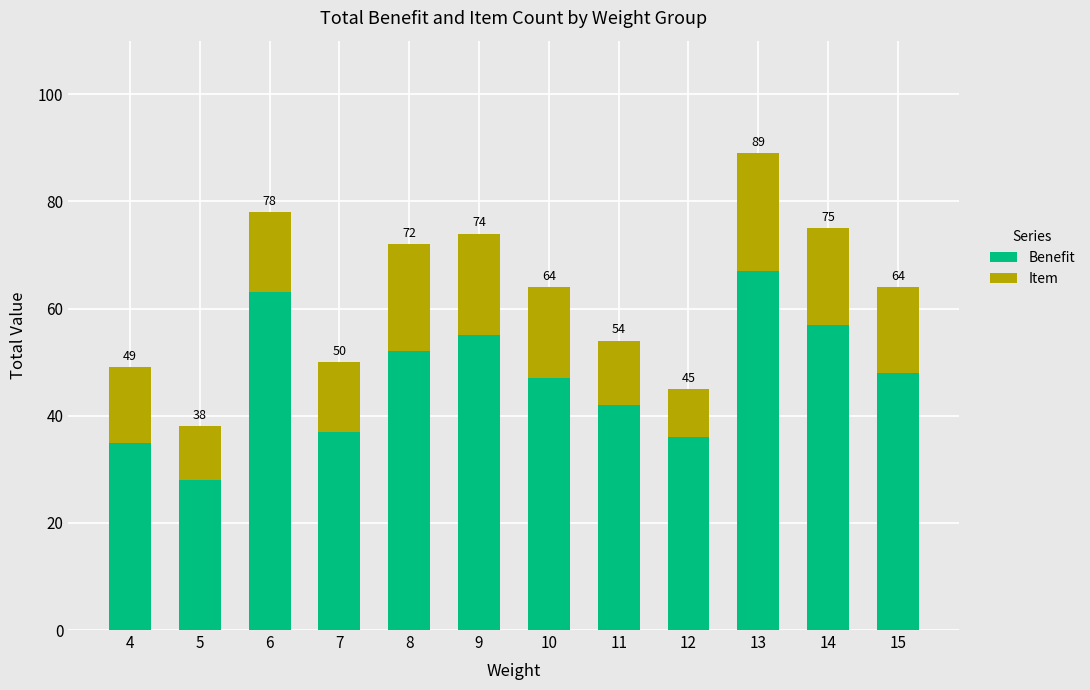

Which series has the widest spread of values?

Benefit